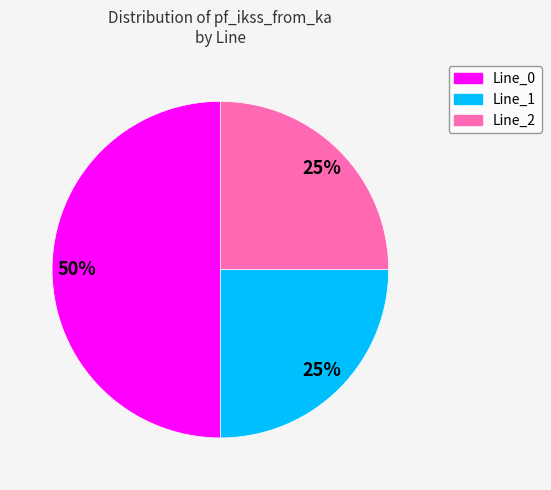

To the nearest percent, what is the difference between the largest and smallest slice percentages?

25%